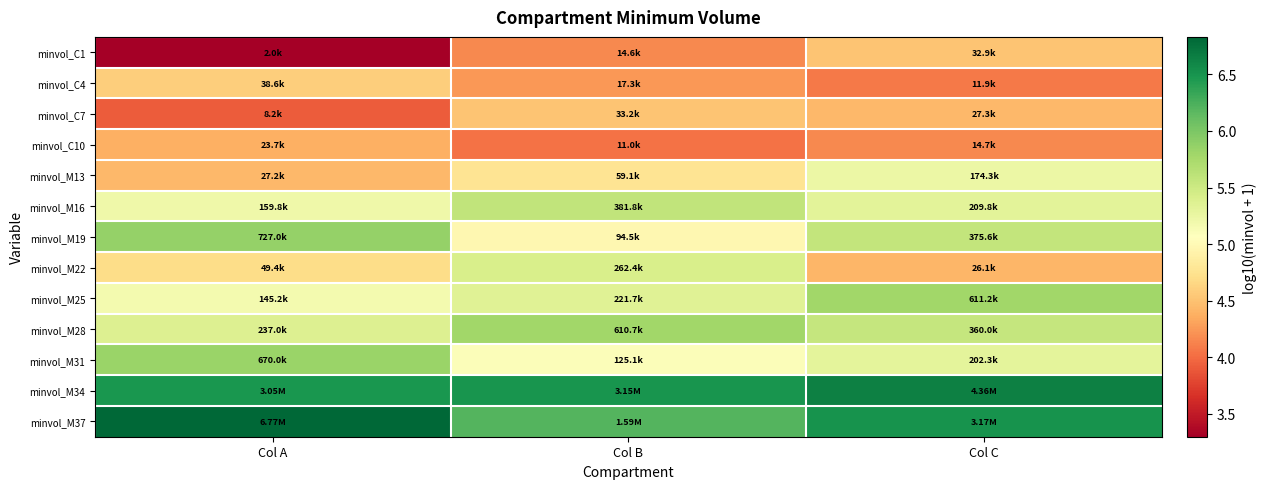

How many categories are shown in the chart?

3